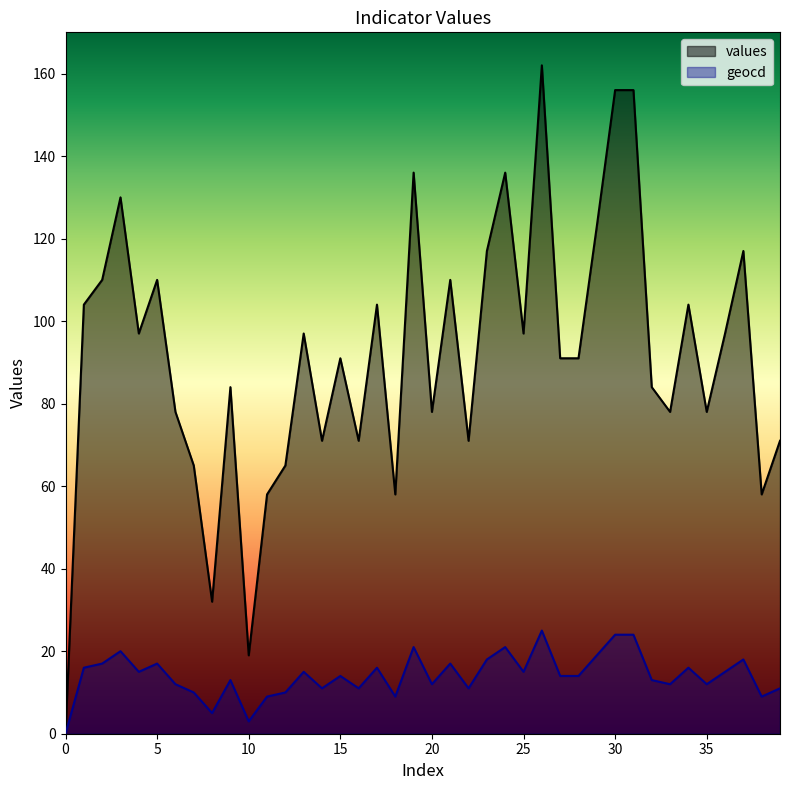

At which label does values first exceed 91?

1